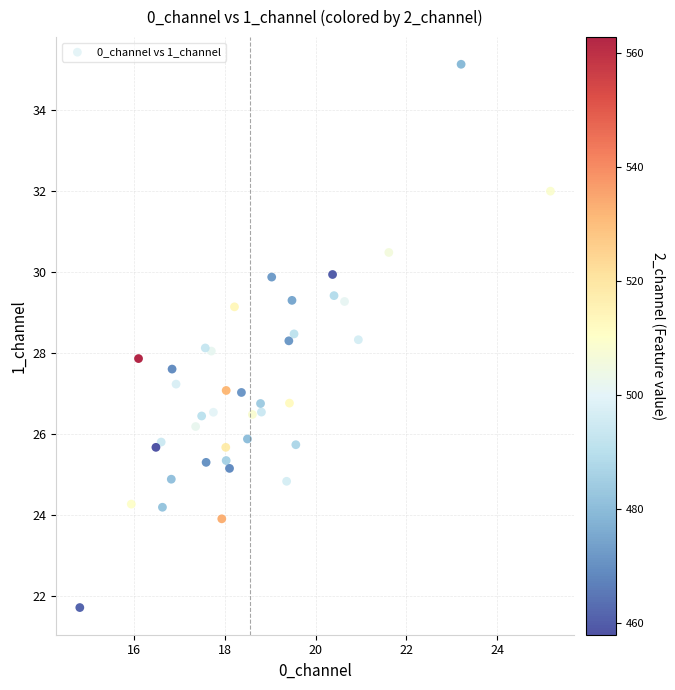

What is the range of X values (max minus min)?

10.4